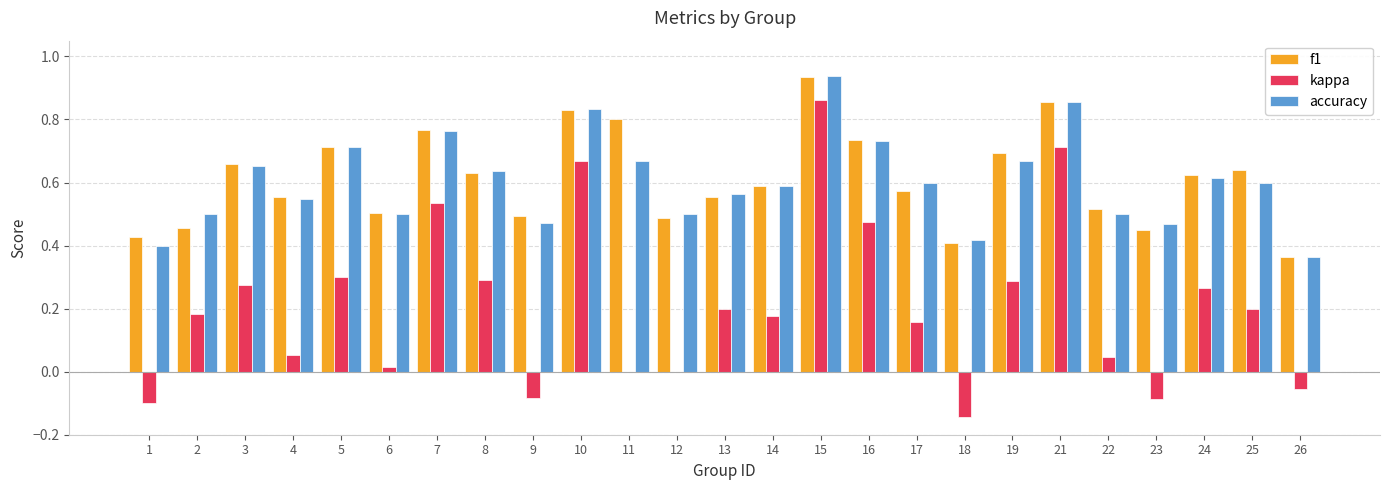

At which label does accuracy reach its peak?

15